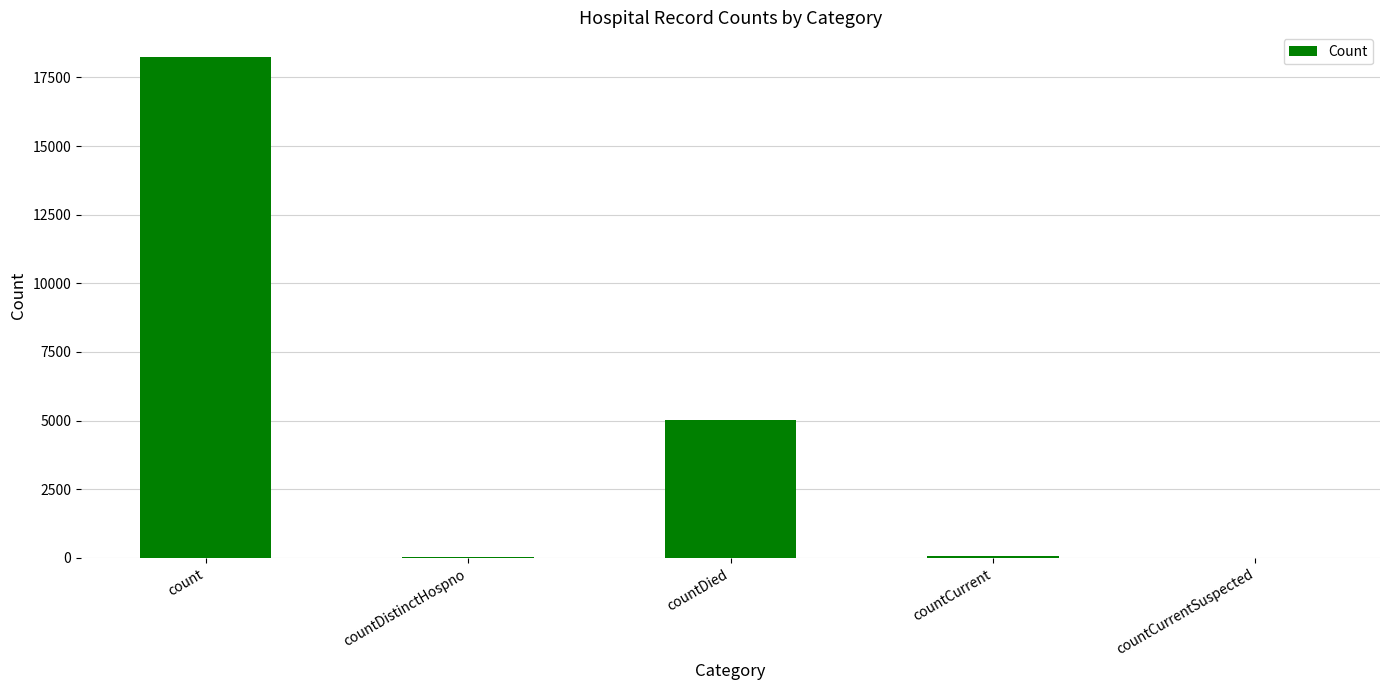

What is the sum of all values?

23384